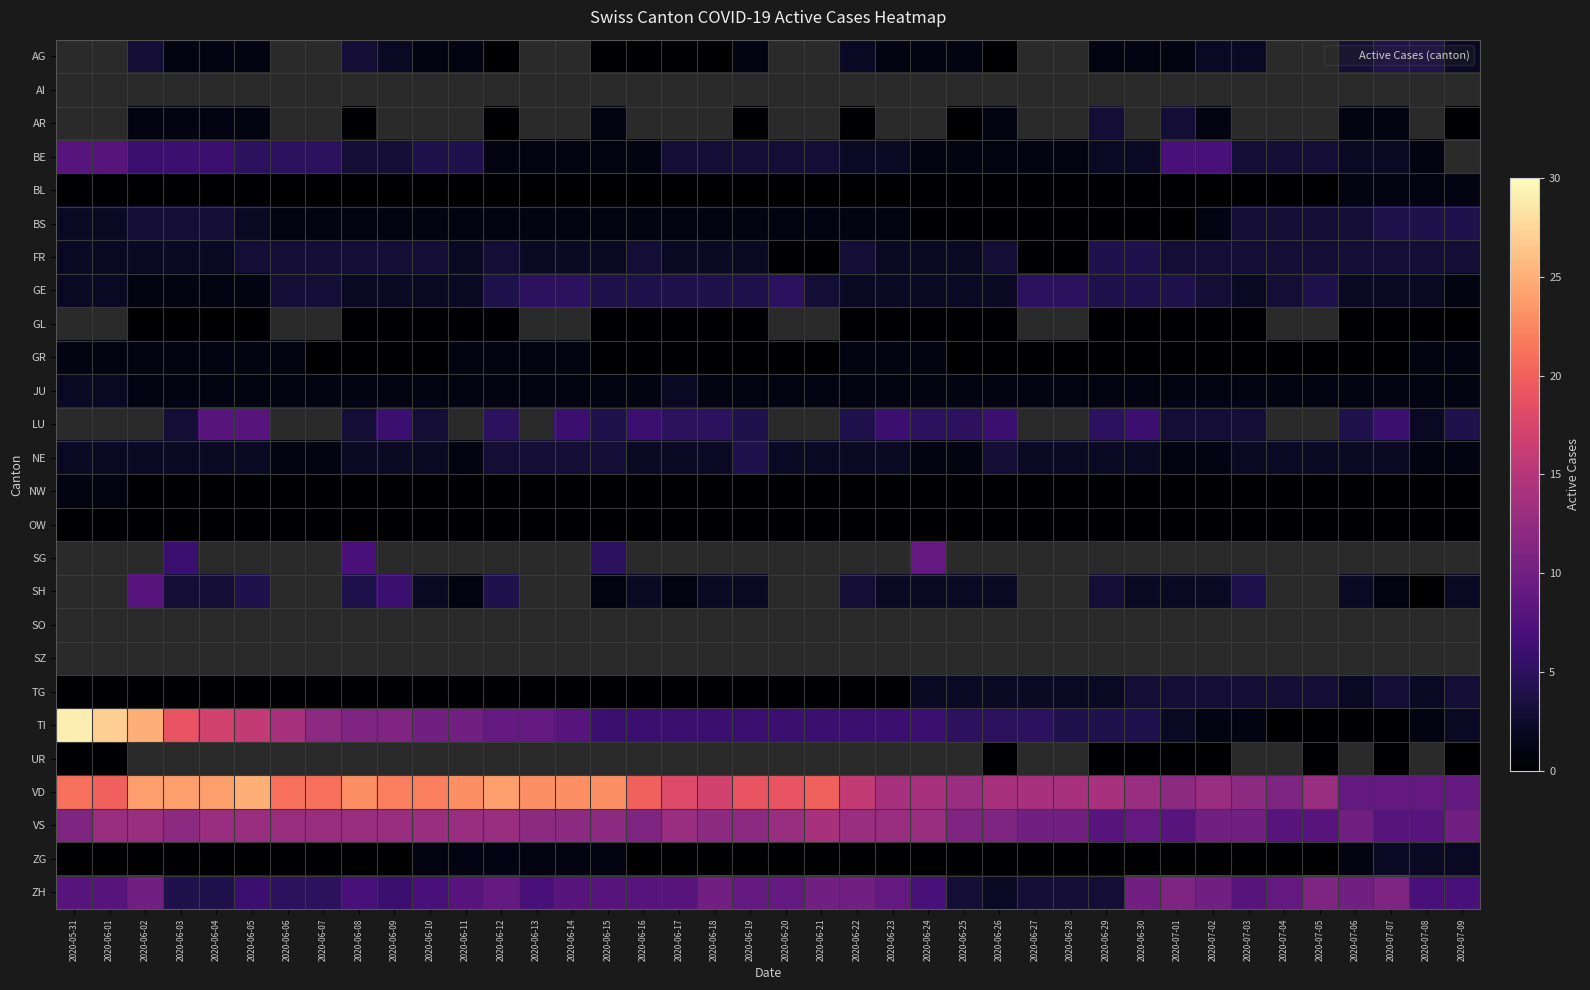

Count the number of categories in the chart.

40